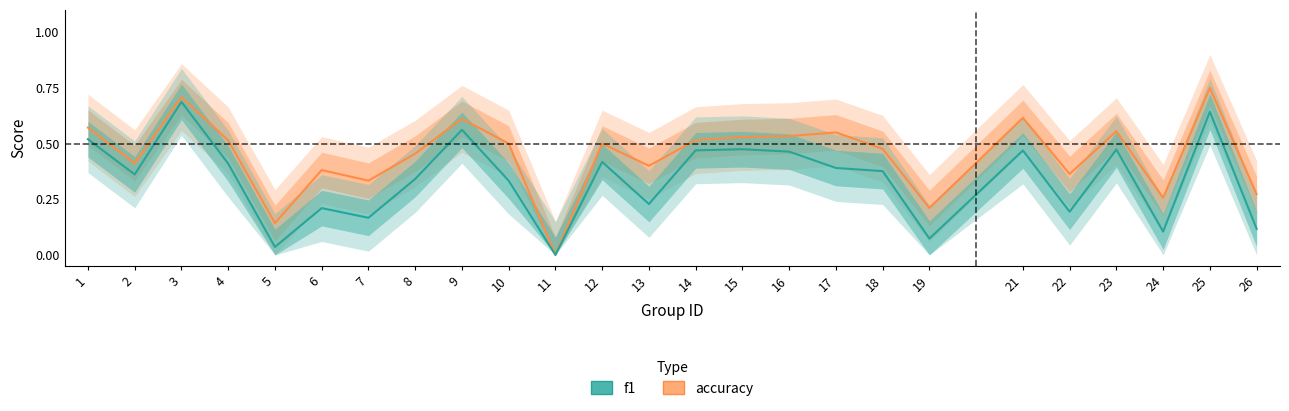

What are all the series names shown in the legend?

accuracy, f1